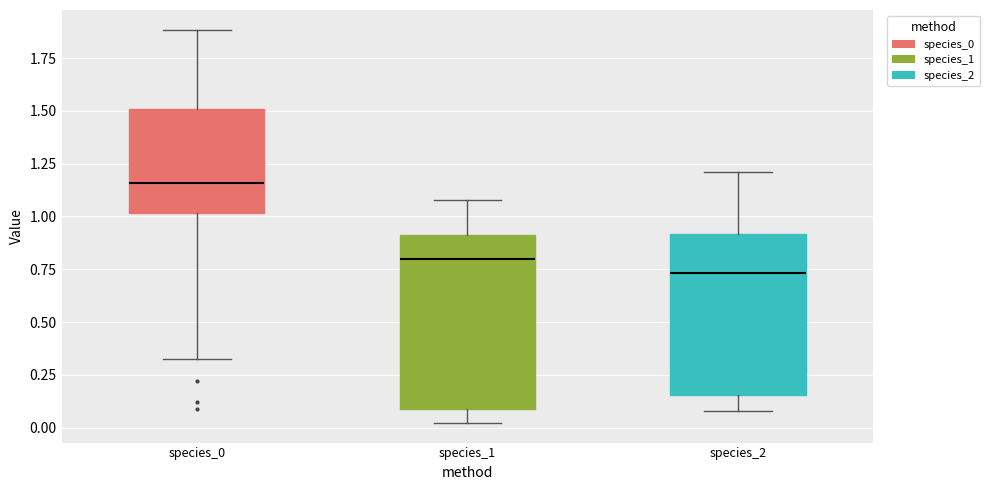

Reading left to right, transcribe this box plot: for each box, give where its median line is, the range the box spans, and where its two whiskers end, as read against the y-axis. The values are not printed on the chart, so give them approximately, as read against the axis.

species_0: median 1.15, box 1.00 to 1.50, whiskers 0.35 to 1.90
species_1: median 0.80, box 0.10 to 0.90, whiskers 0.00 to 1.10
species_2: median 0.75, box 0.15 to 0.90, whiskers 0.10 to 1.20